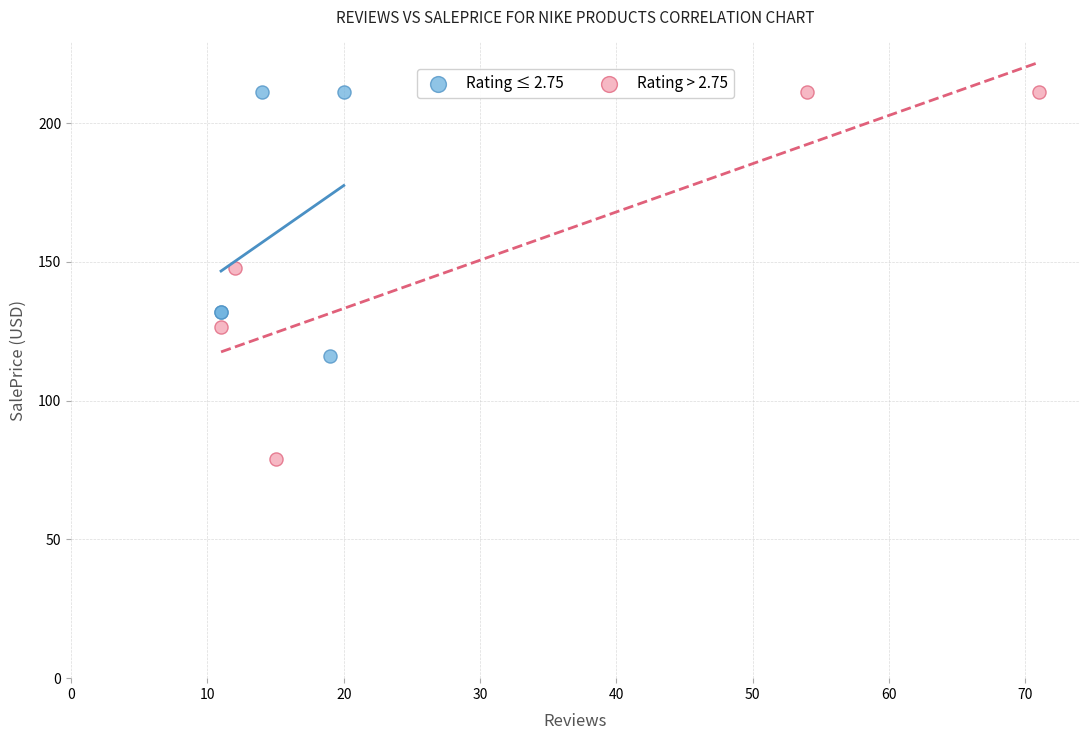

Which series contains the lowest Y value?

Rating > 2.75